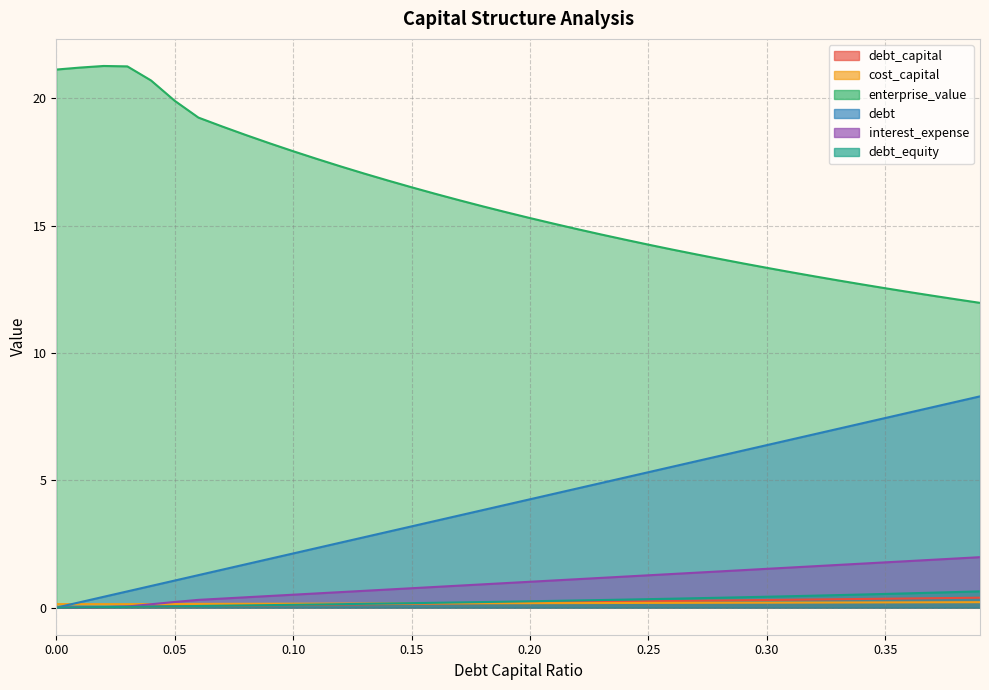

At how many categories does at least one series exceed 20?

5